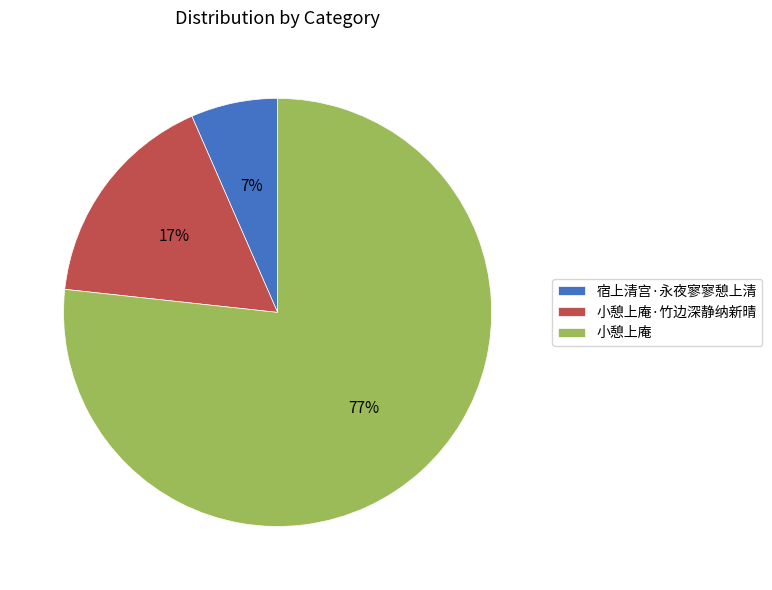

How many slices are in this pie chart?

3